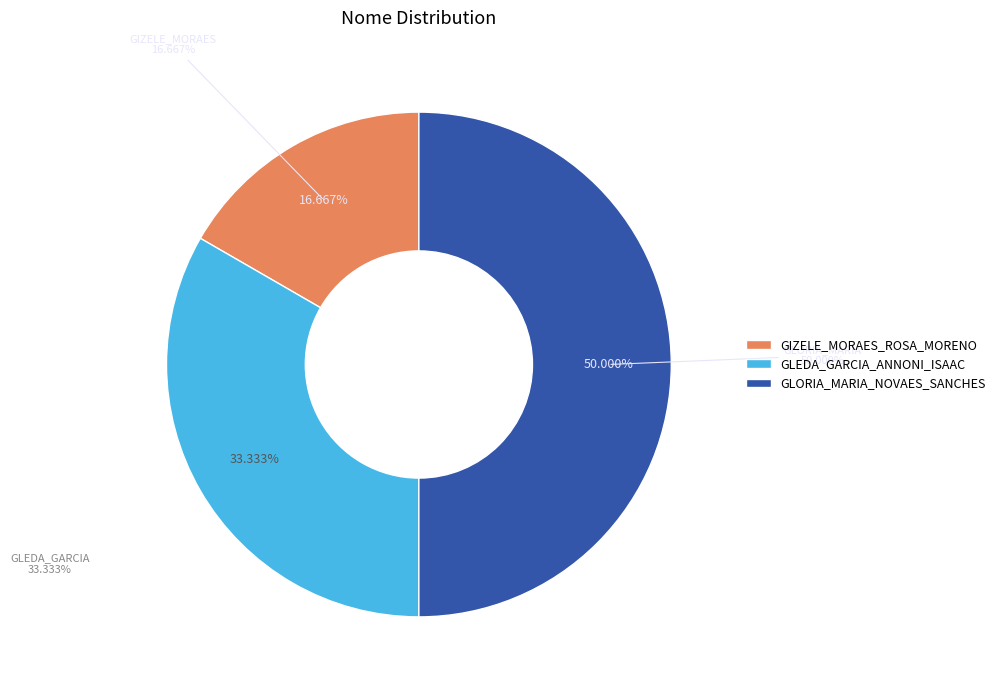

Is there a majority slice in this chart?

Yes